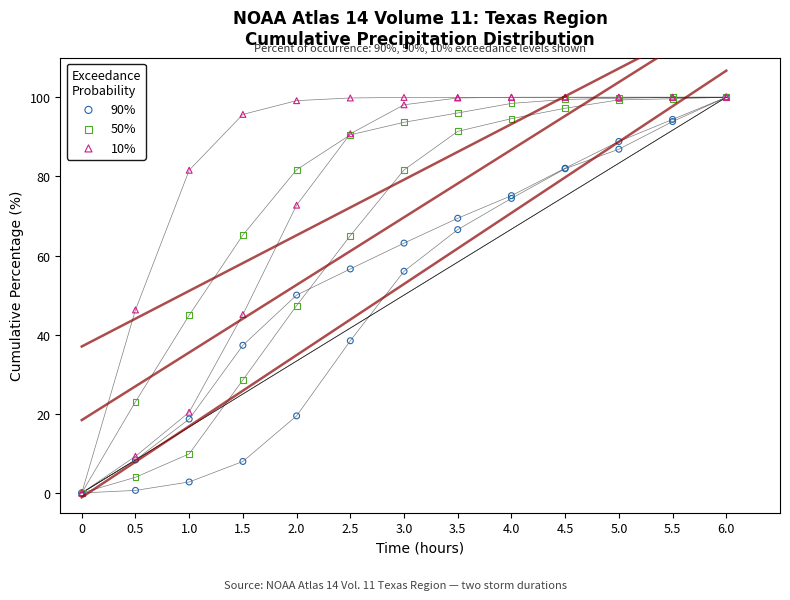

What are all the series names shown in the legend?

90%, 50%, 10%